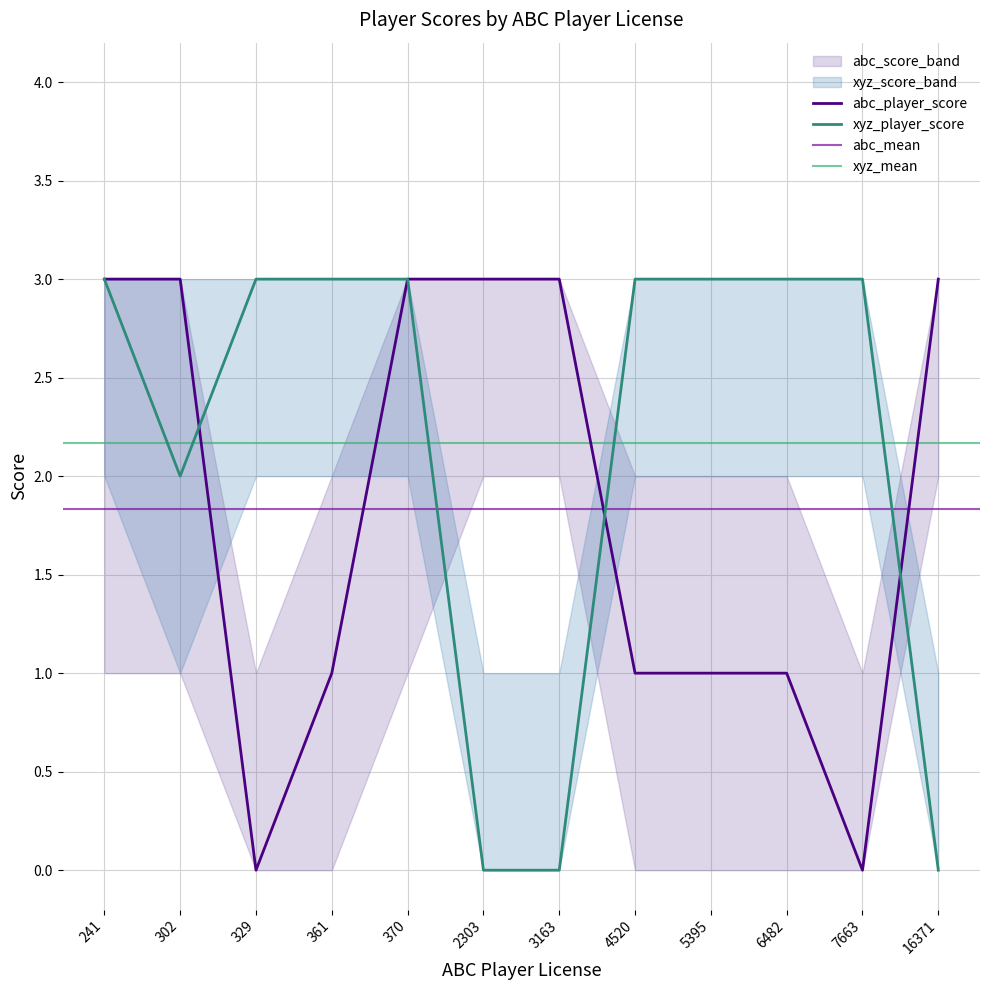

Is the value of abc_player_score at 370 greater than the value of xyz_player_score at 241?

No